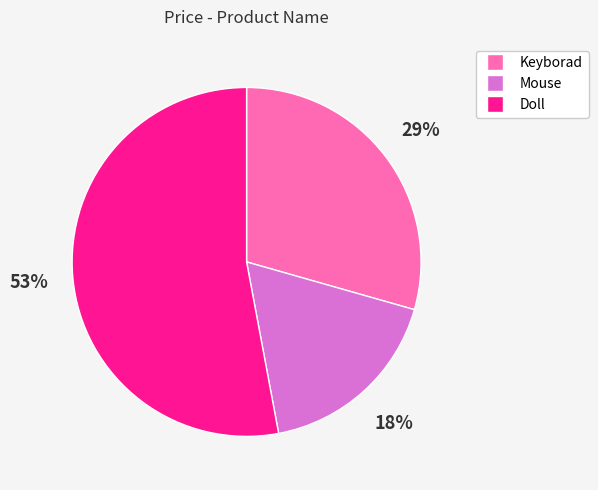

How many segments does this pie chart have?

3